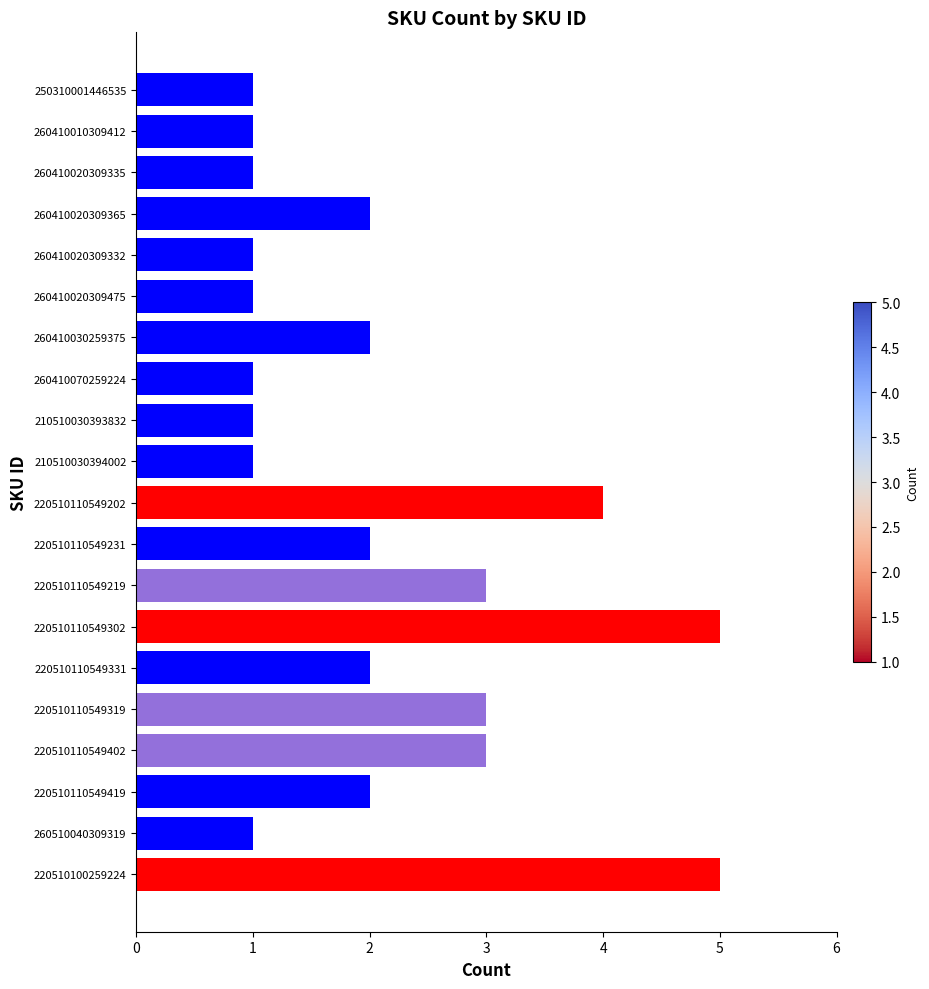

Is it true that the value at 220510110549219 is 5?

False